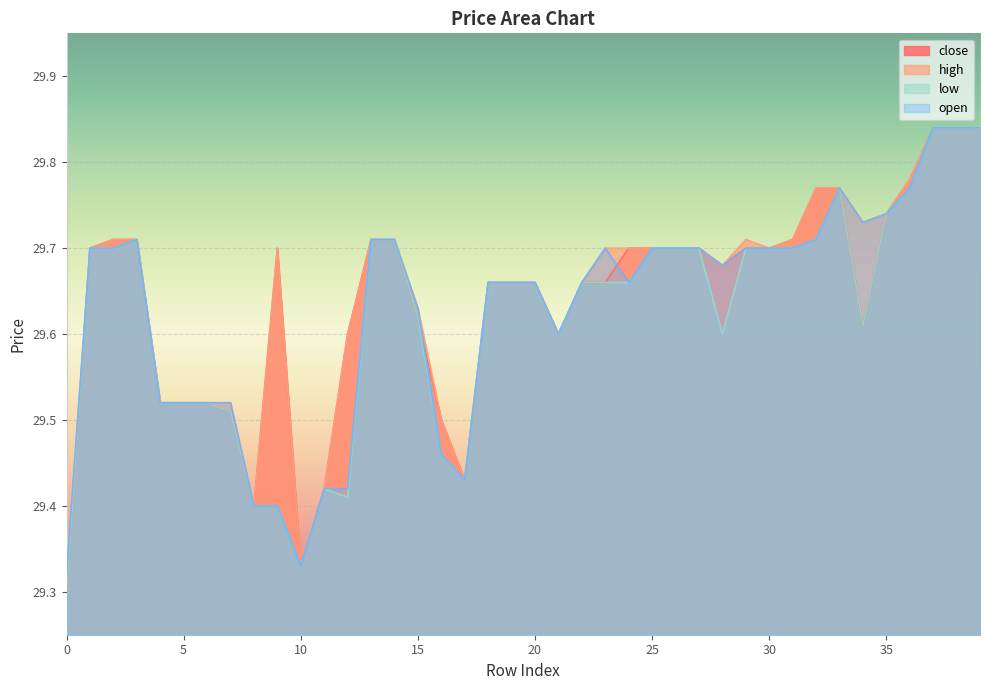

Rank the categories by open value from highest to lowest.

37, 38, 39, 33, 36, 35, 34, 3, 13, 14, 32, 1, 2, 23, 25, 26, 27, 29, 30, 31, 28, 18, 19, 20, 22, 24, 15, 21, 4, 5, 6, 7, 16, 17, 11, 12, 8, 9, 10, 0